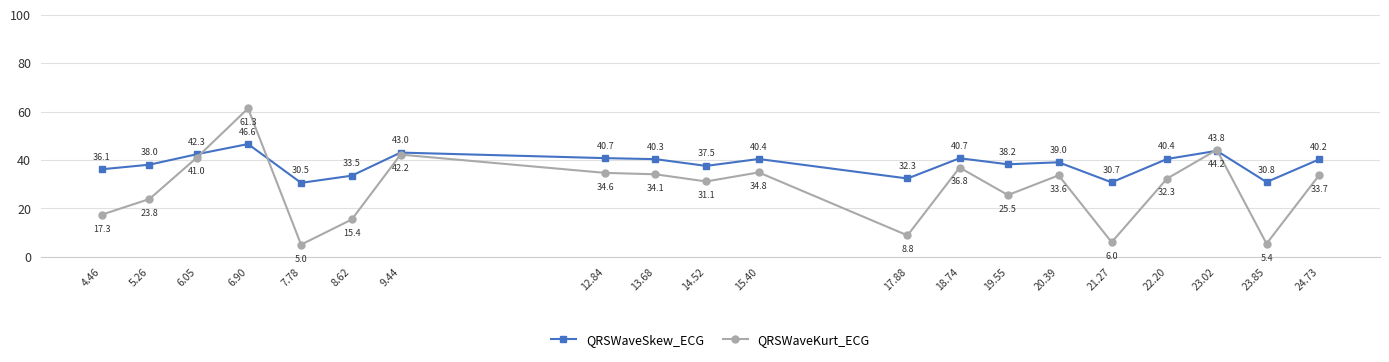

What is the difference between the QRSWaveKurt_ECG values at 19.55 and 22.20?

6.8